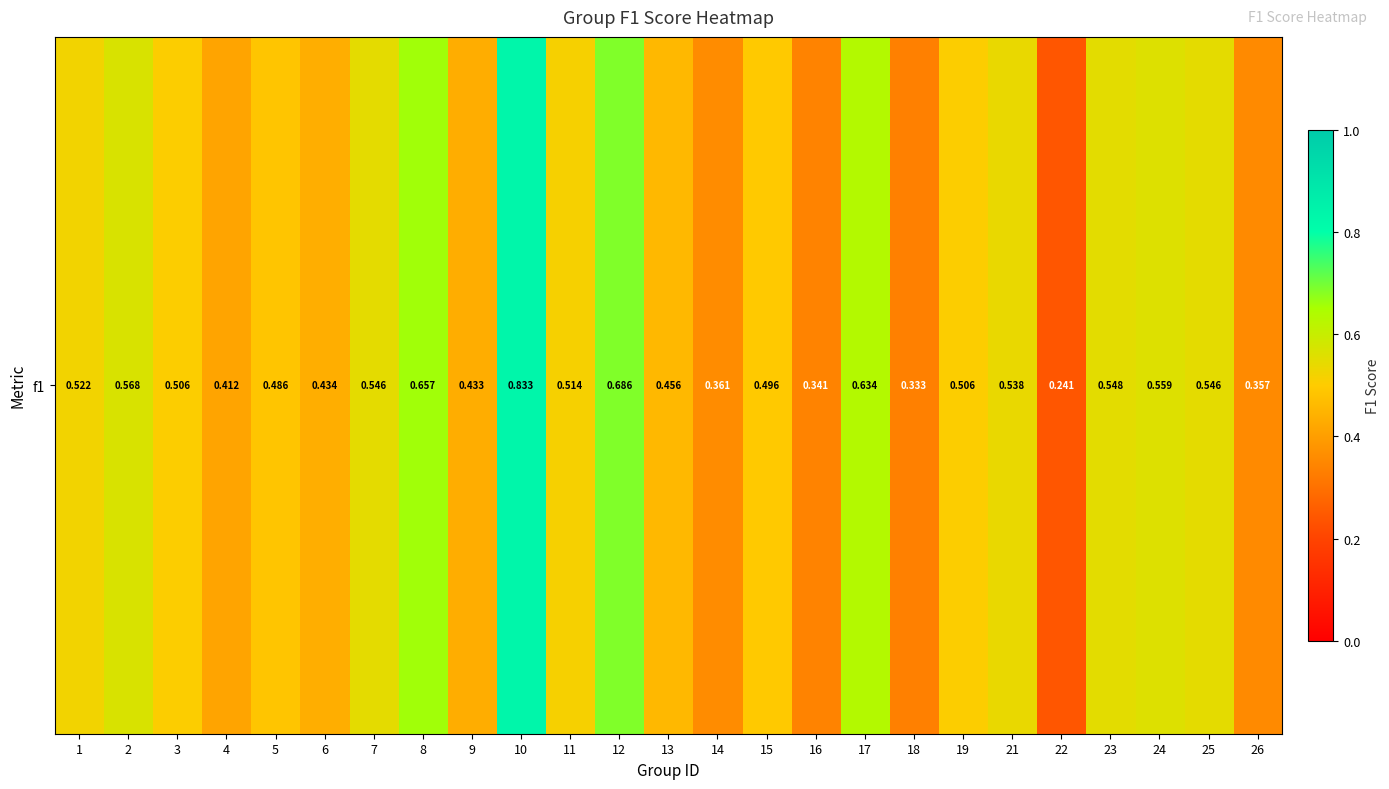

What value does the data have at 24?

0.6